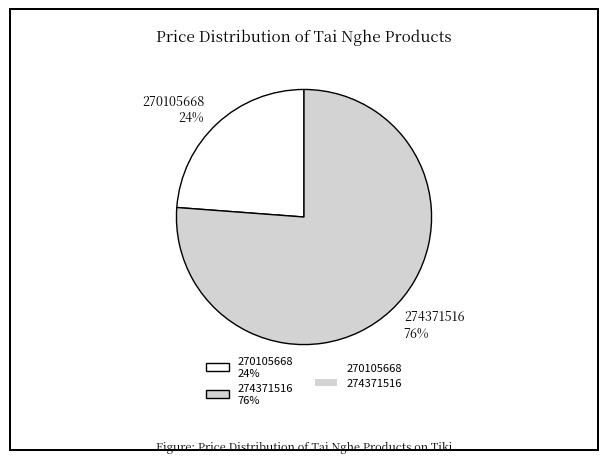

Do 274371516 76% and 270105668 24% together represent more than half of the pie?

Yes